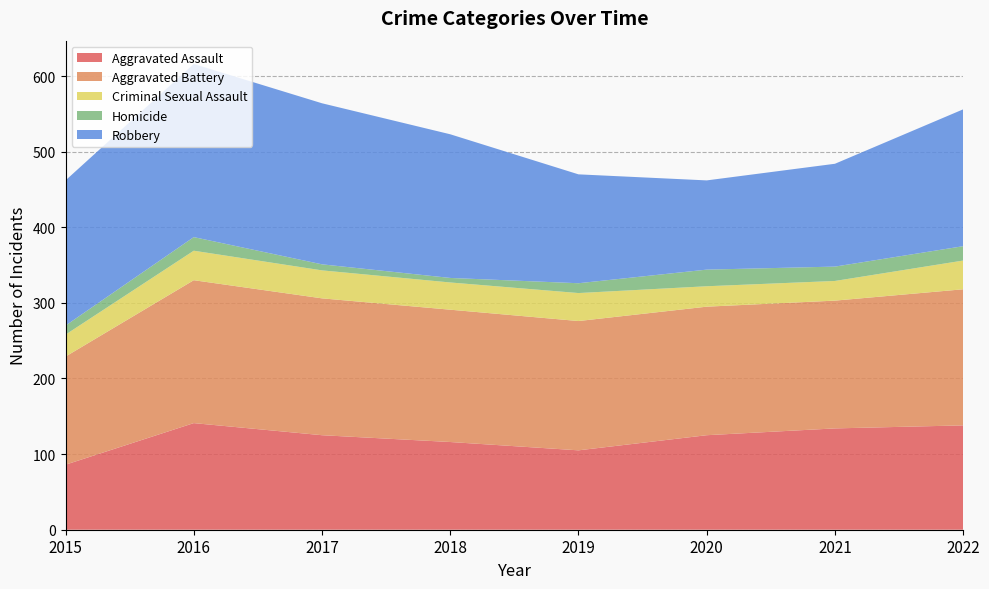

Reading left to right, list all the values displayed in this chart.

Aggravated Assault: 86	141	125	116	105	125	134	138
Aggravated Battery: 143	189	181	175	171	170	169	180
Criminal Sexual Assault: 29	39	37	36	37	27	26	38
Homicide: 12	18	8	6	13	22	19	19
Robbery: 192	229	213	190	144	118	136	181